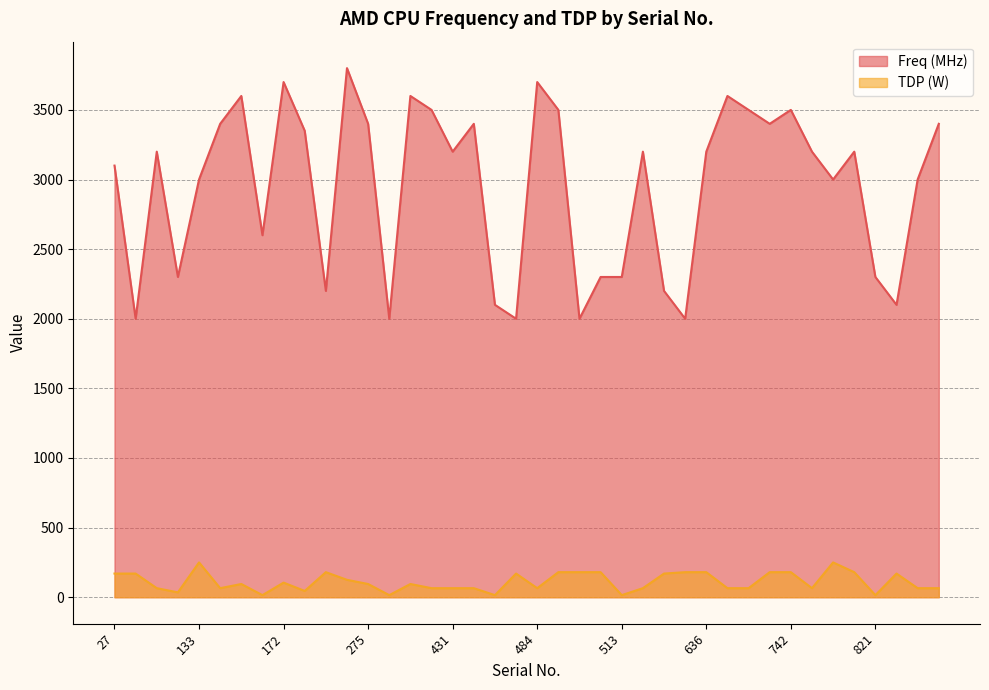

How many lines are shown in the chart?

2